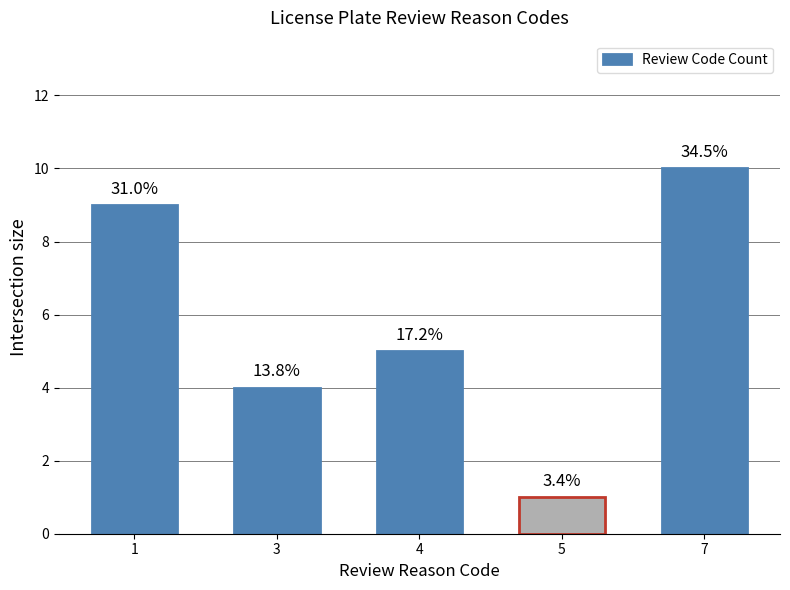

Count the values in the range 4 to 9.

3